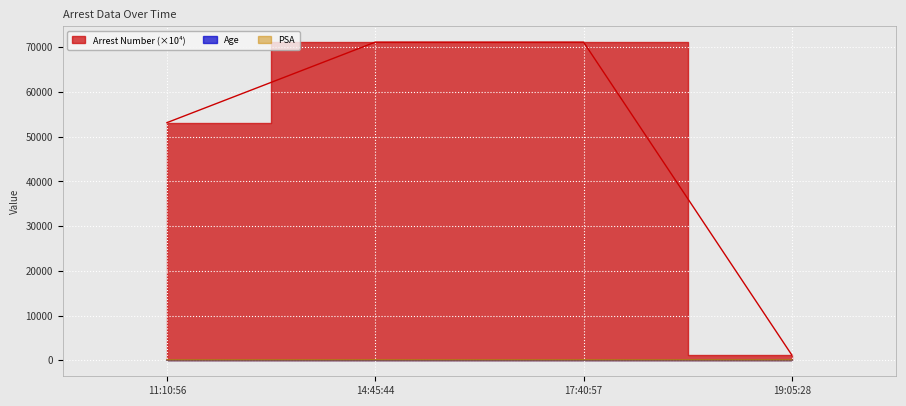

What position from the left is 17:40:57?

3